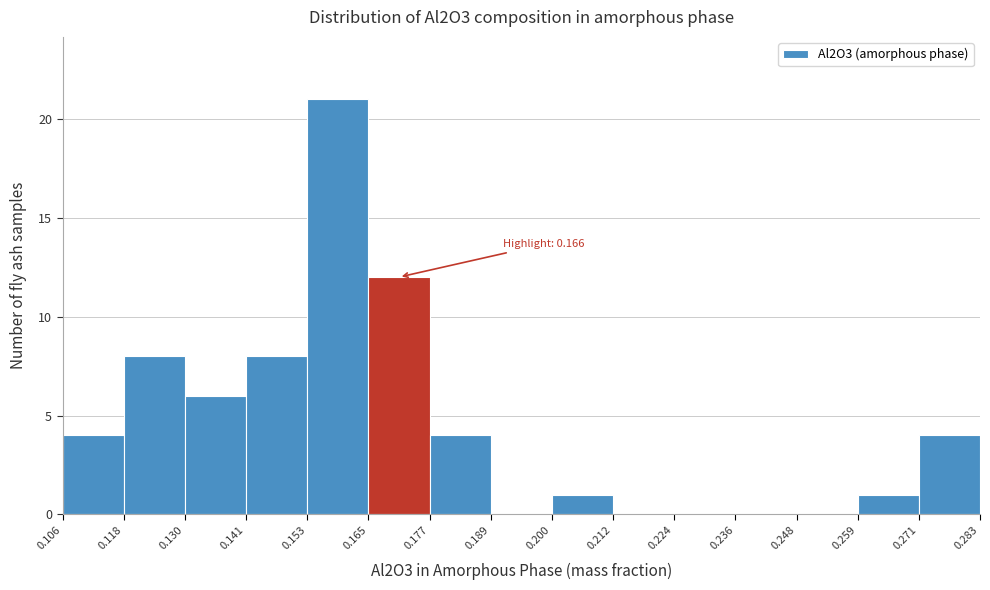

Which range on the x-axis has the tallest bar?

0.153 to 0.165